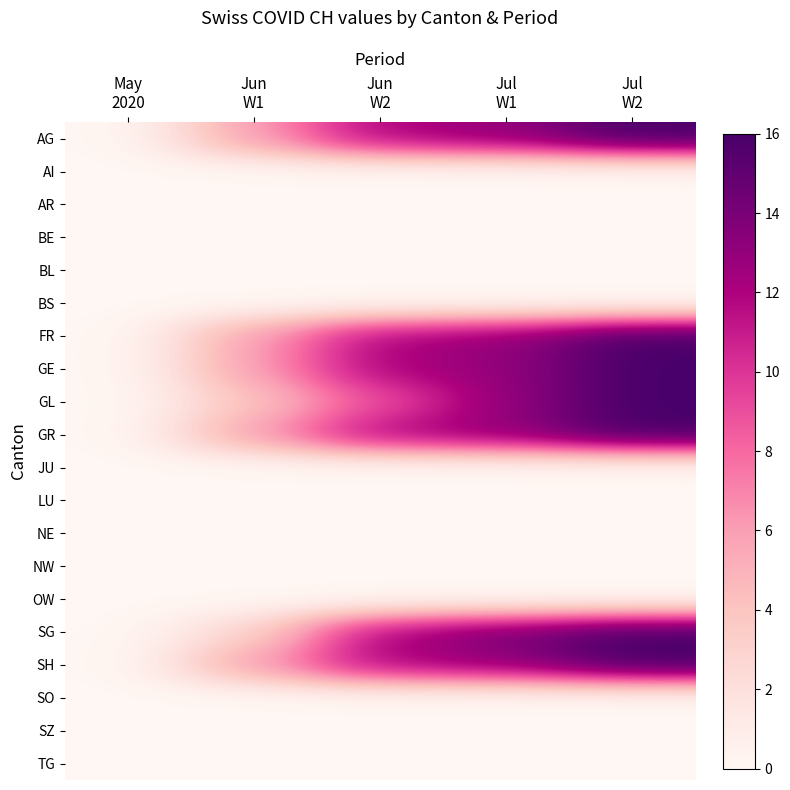

Rank the series by their maximum value, from lowest to highest.

AI, AR, BE, BL, BS, JU, LU, NE, NW, OW, SO, SZ, TG, AG, FR, GE, GL, GR, SG, SH